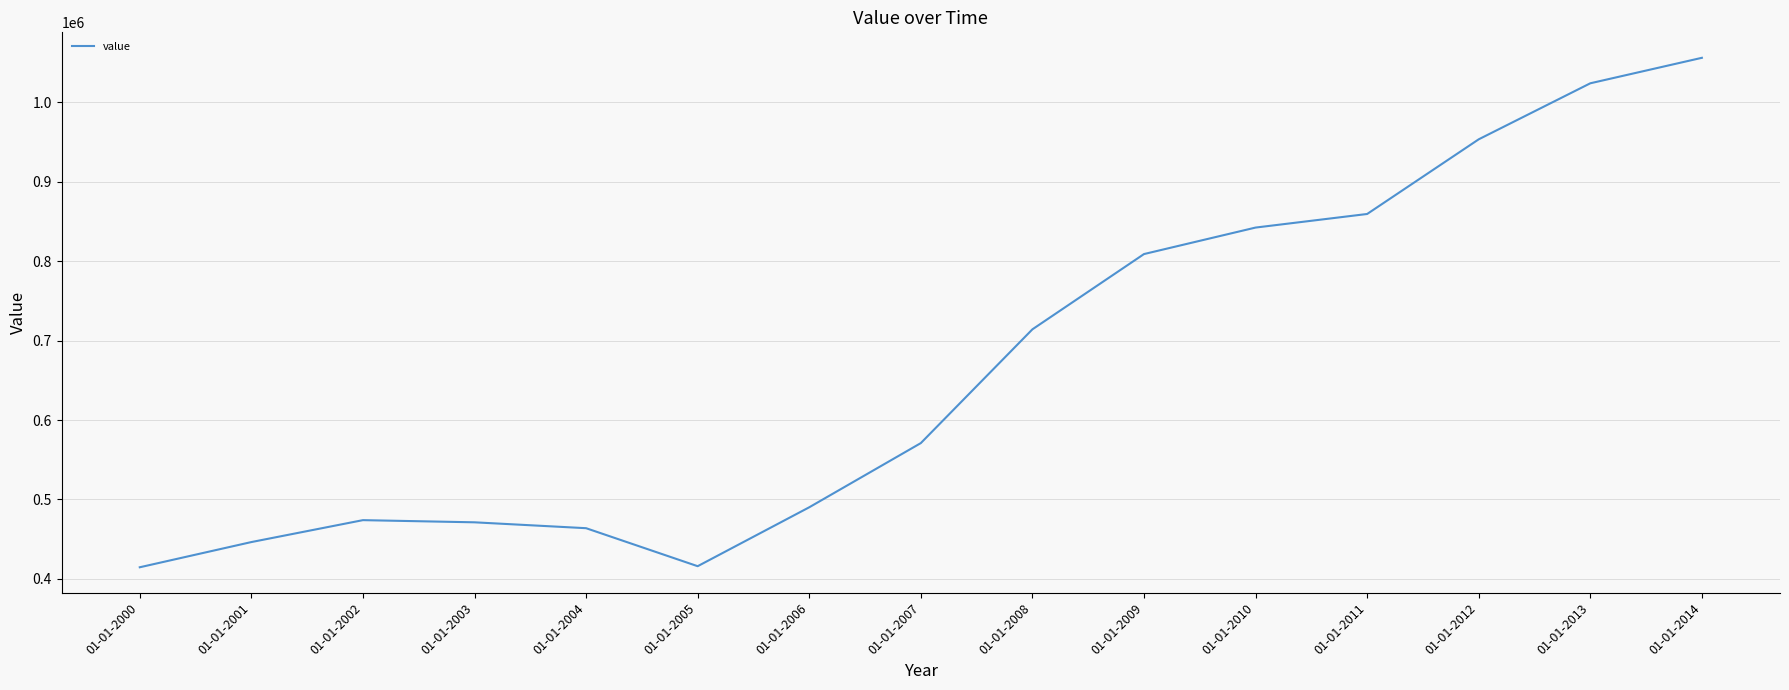

Which label corresponds to the largest value in the chart?

01-01-2014